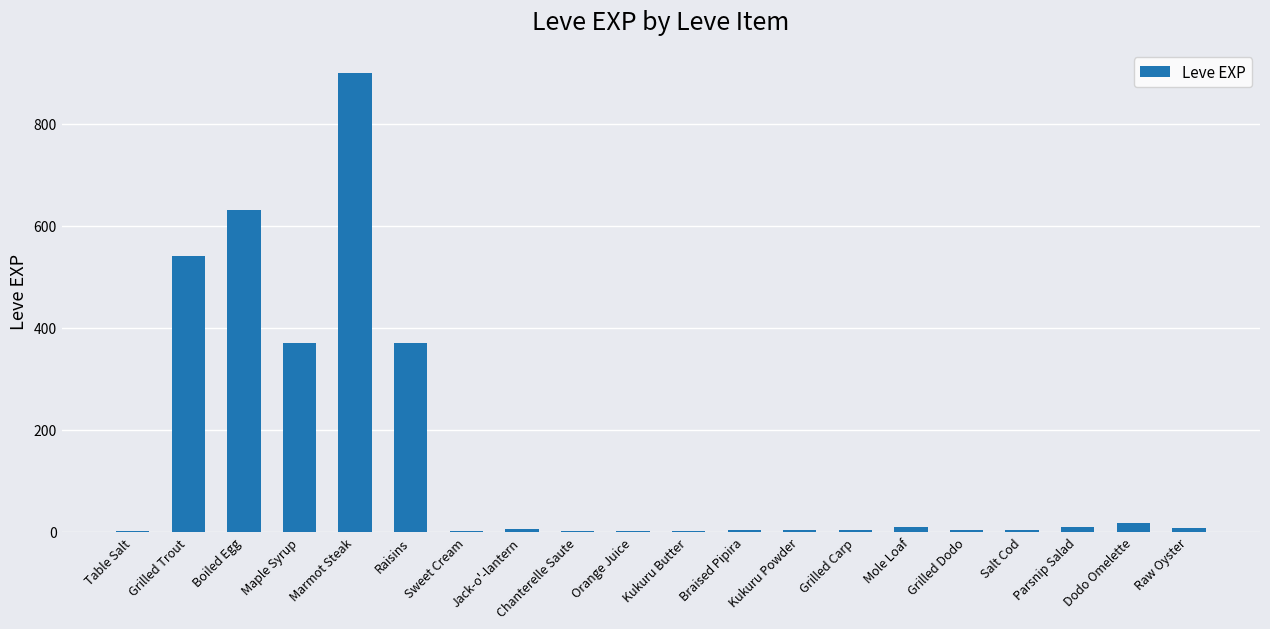

What is the sum of all values?

2881